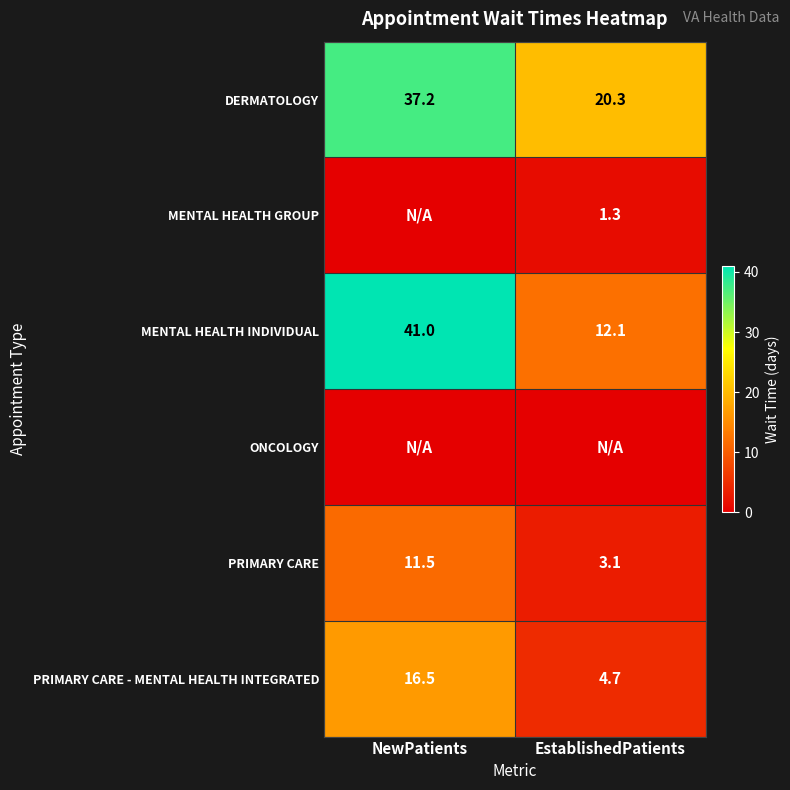

How many distinct data groups are displayed?

6